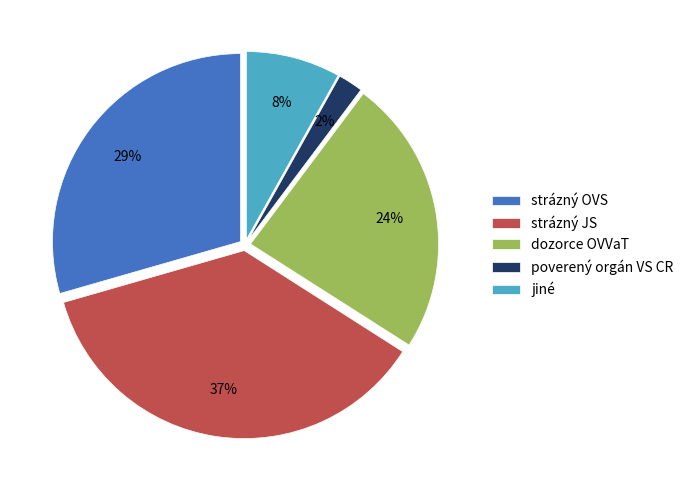

Which slice is the largest?

strázný JS